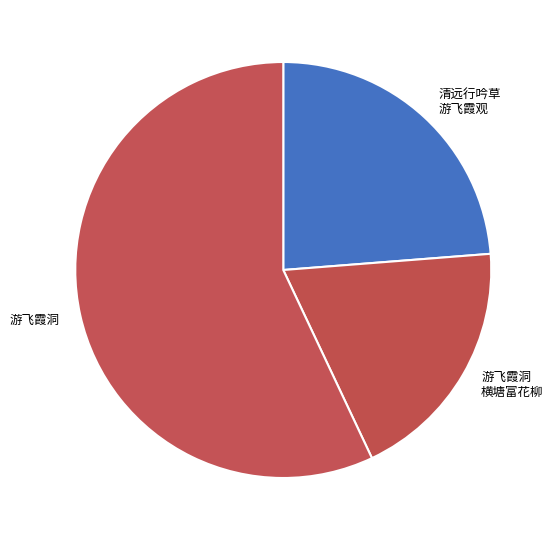

What is the smallest slice in the pie chart?

游飞霞洞 横塘富花柳